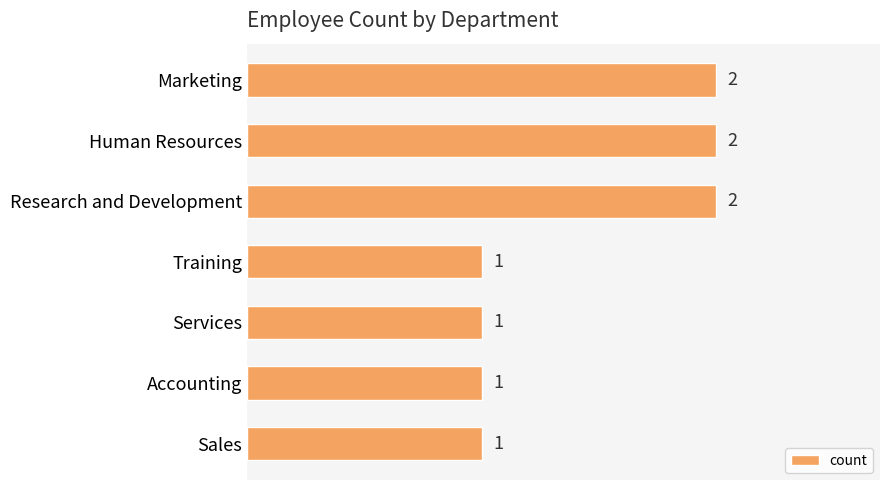

Reading top to bottom, transcribe all the data shown in this chart.

2	2	2	1	1	1	1